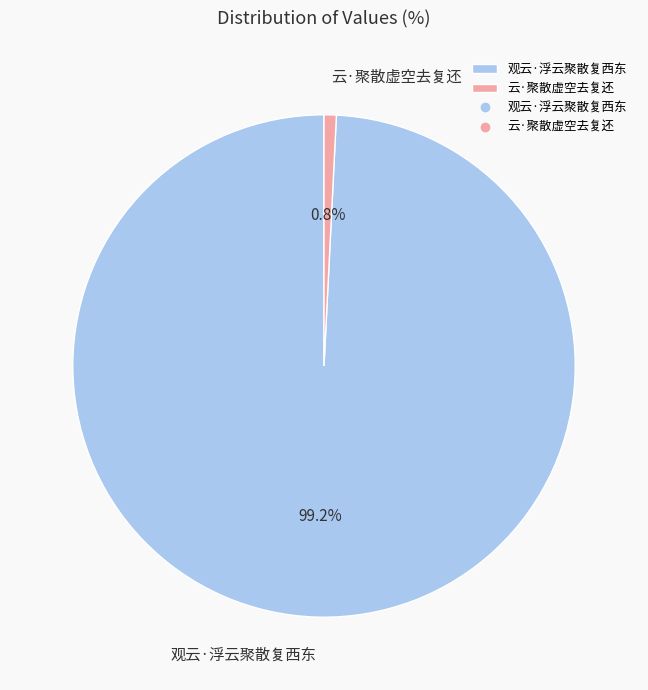

Between 观云·浮云聚散复西东 and 云·聚散虚空去复还, which is larger?

观云·浮云聚散复西东